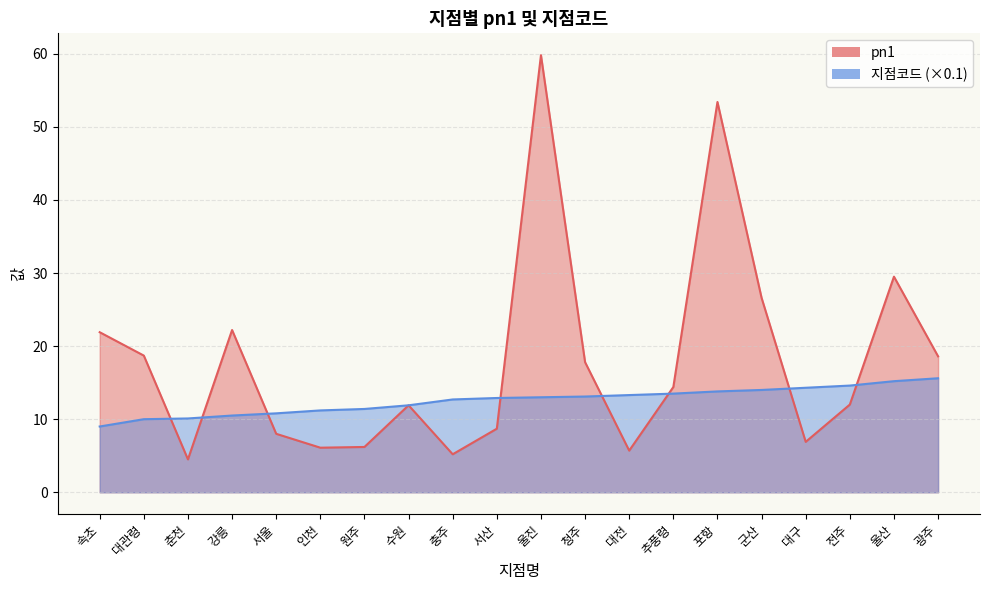

At how many categories does at least one series exceed 46?

2